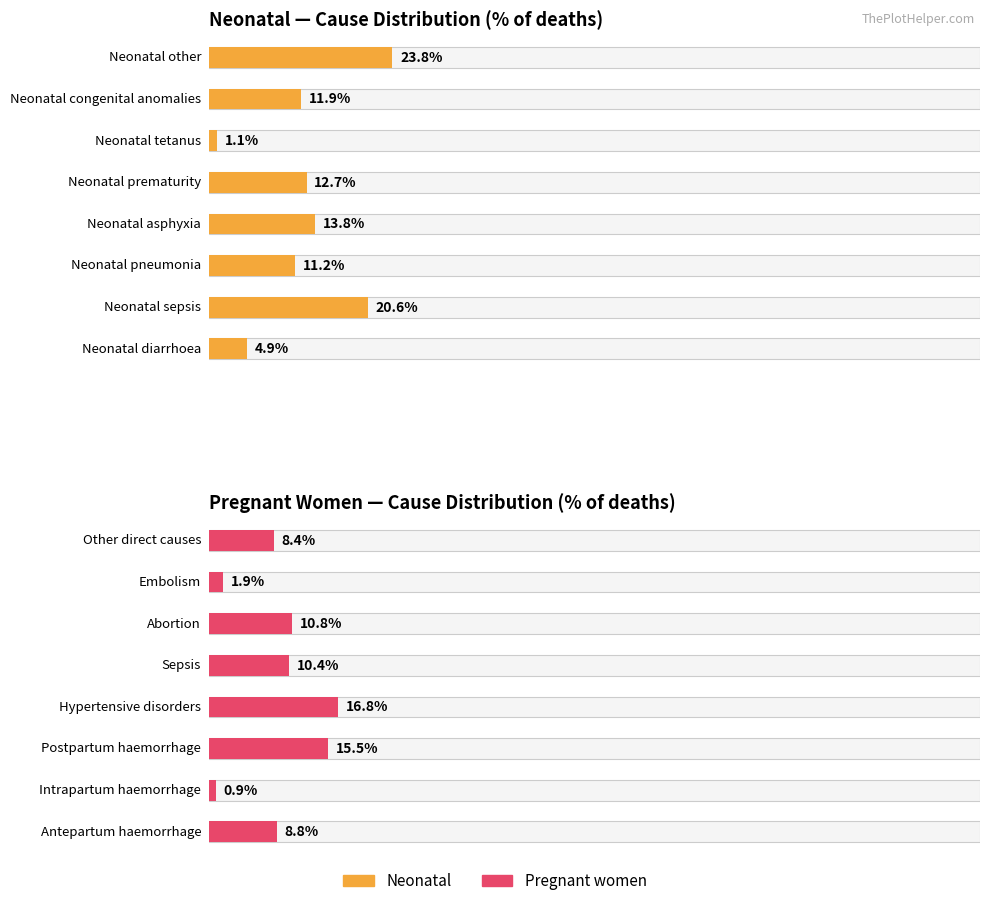

List the series in order of their overall mean, lowest first.

Pregnant women, Neonatal